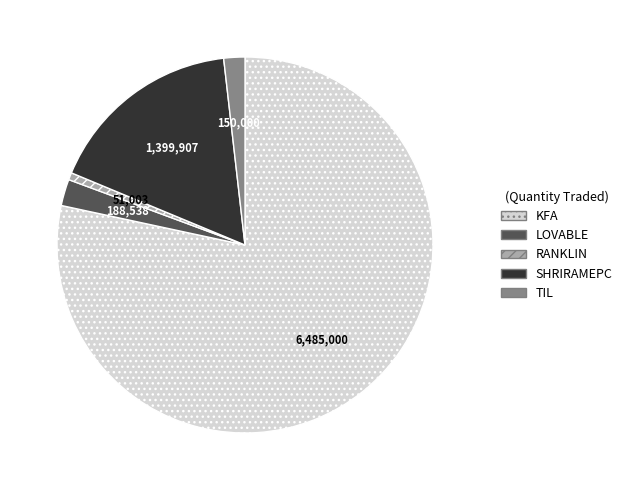

Does any single category account for the majority?

Yes